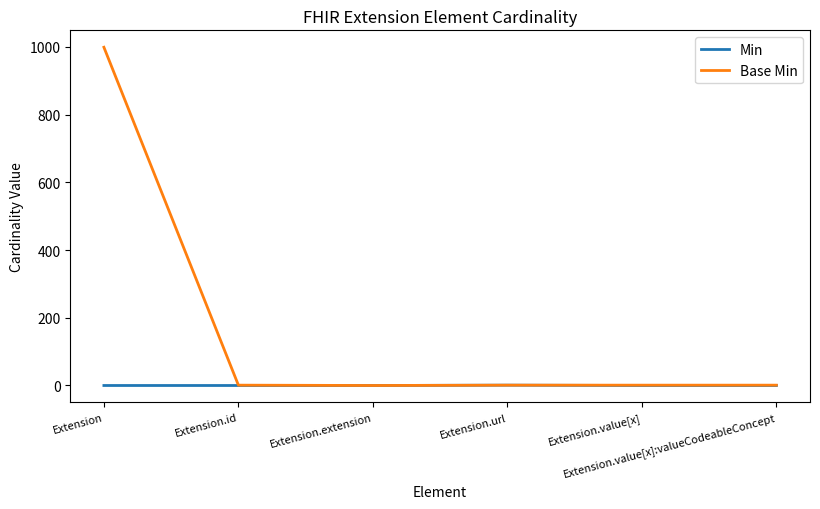

Count the number of categories in the chart.

6